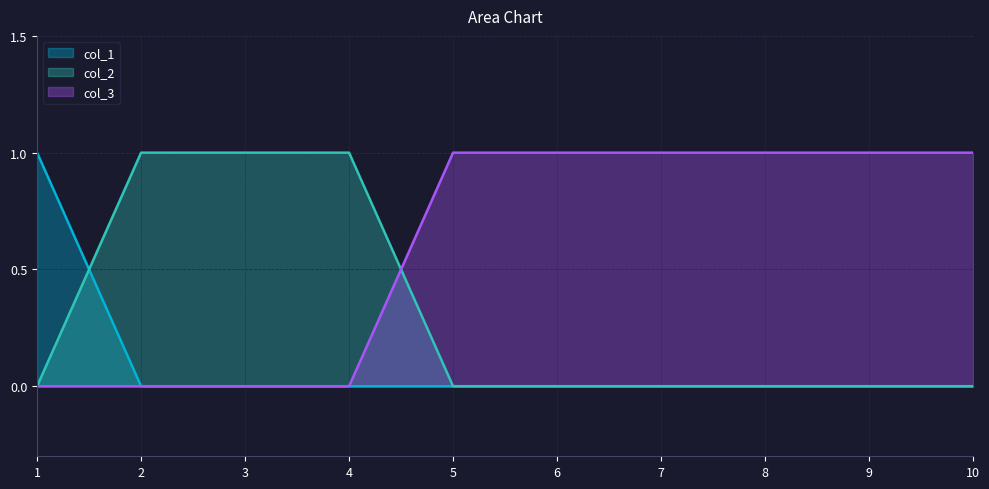

What are all the series names shown in the legend?

col_1, col_2, col_3